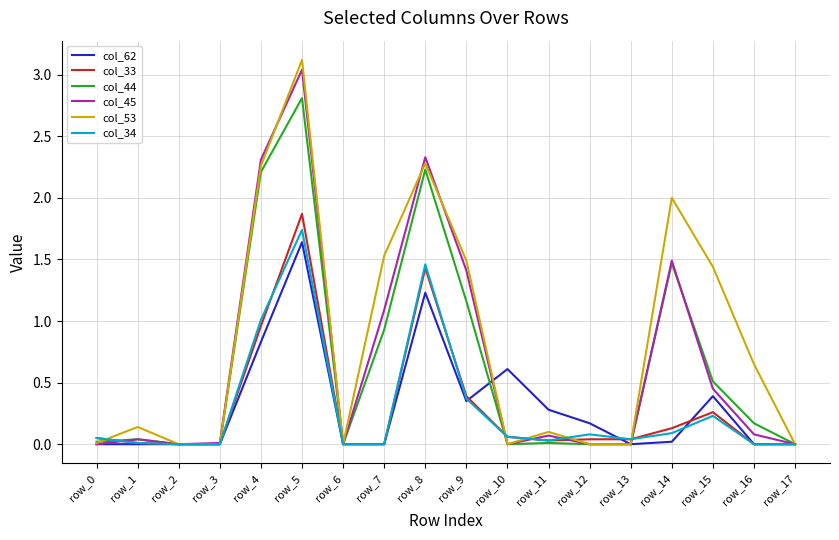

How many lines are shown in the chart?

6